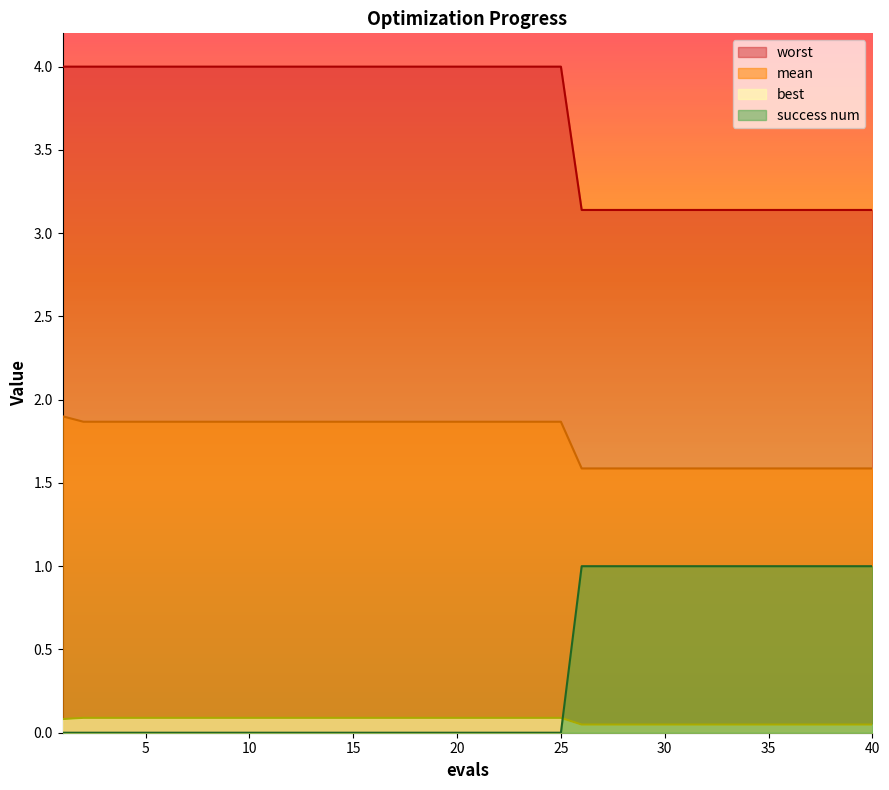

Is the value of worst at 12 greater than the value of mean at 4?

Yes